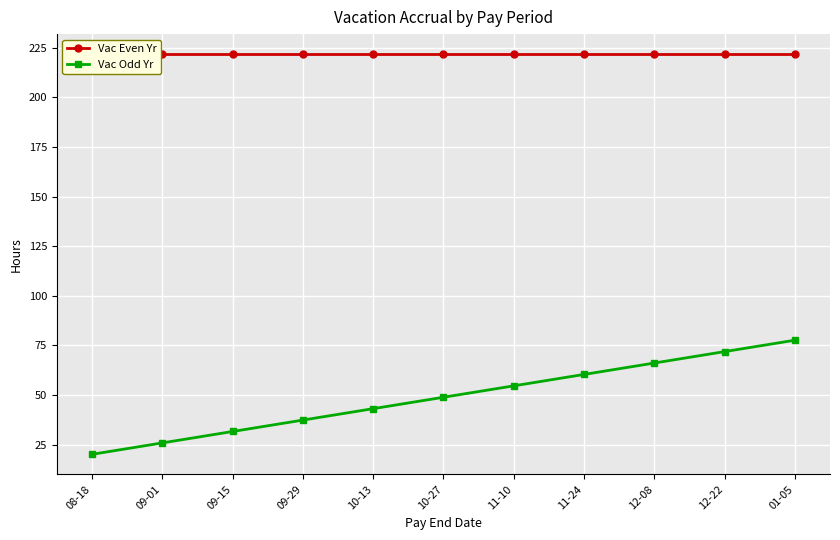

Between 11-24 and 01-05, which series saw the biggest shift?

Vac Odd Yr